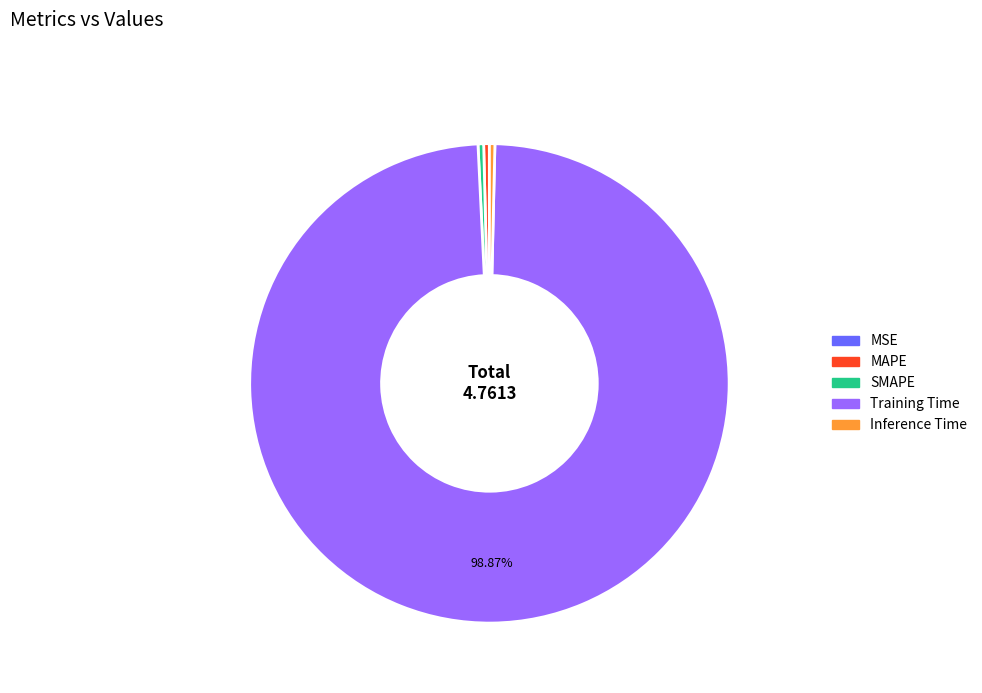

What is the largest slice in the pie chart?

Training Time